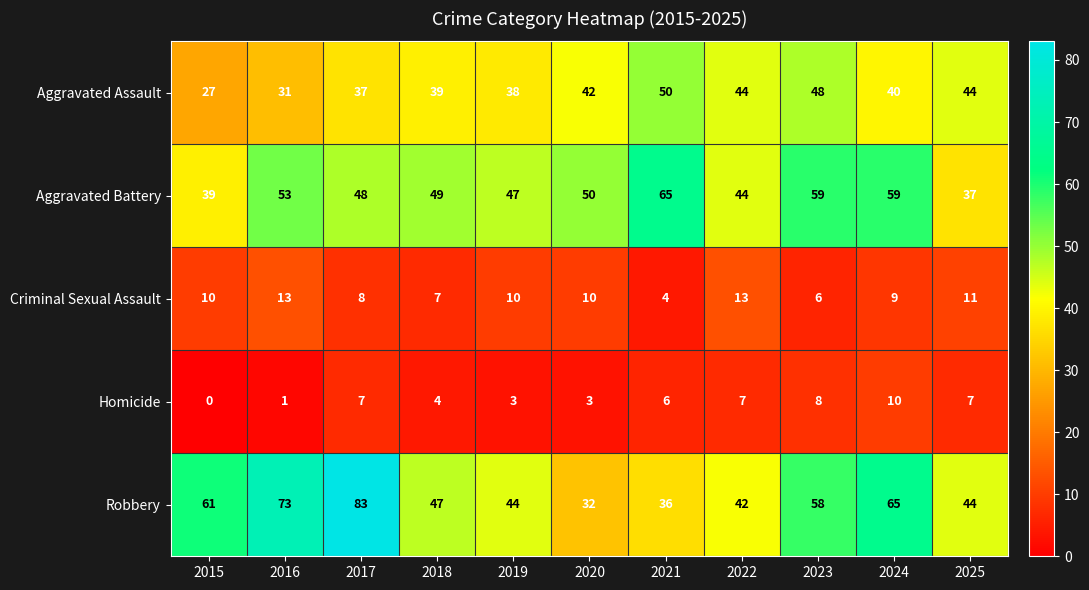

Rank the series by their maximum value, from highest to lowest.

Robbery, Aggravated Battery, Aggravated Assault, Criminal Sexual Assault, Homicide